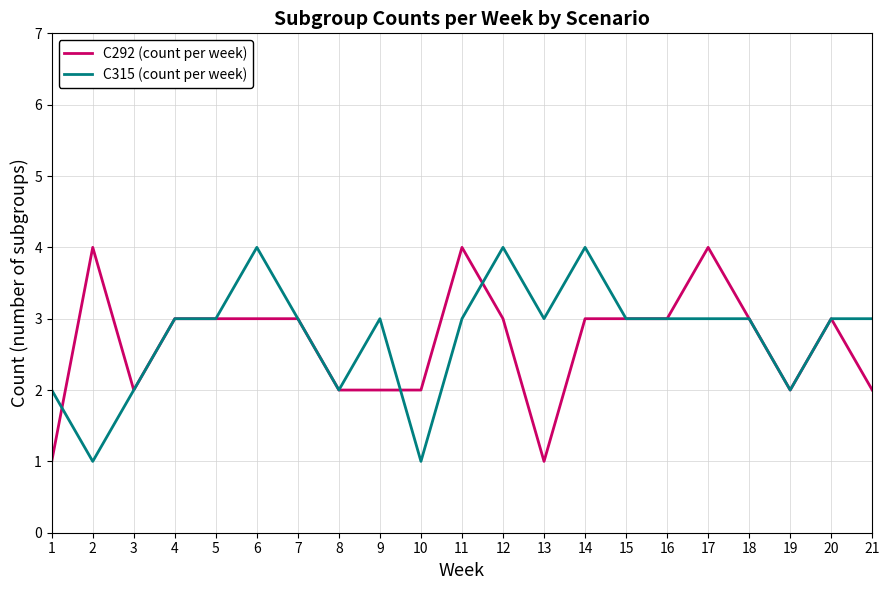

True or false: C292 (count per week) has a value of 3 at 18.

True